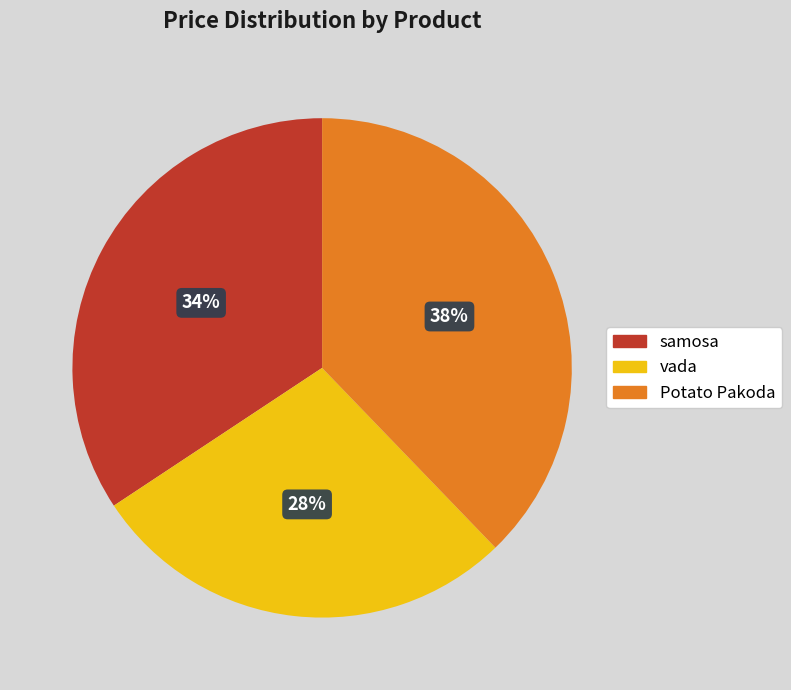

To the nearest percent, what is the combined percentage of samosa and vada?

62%